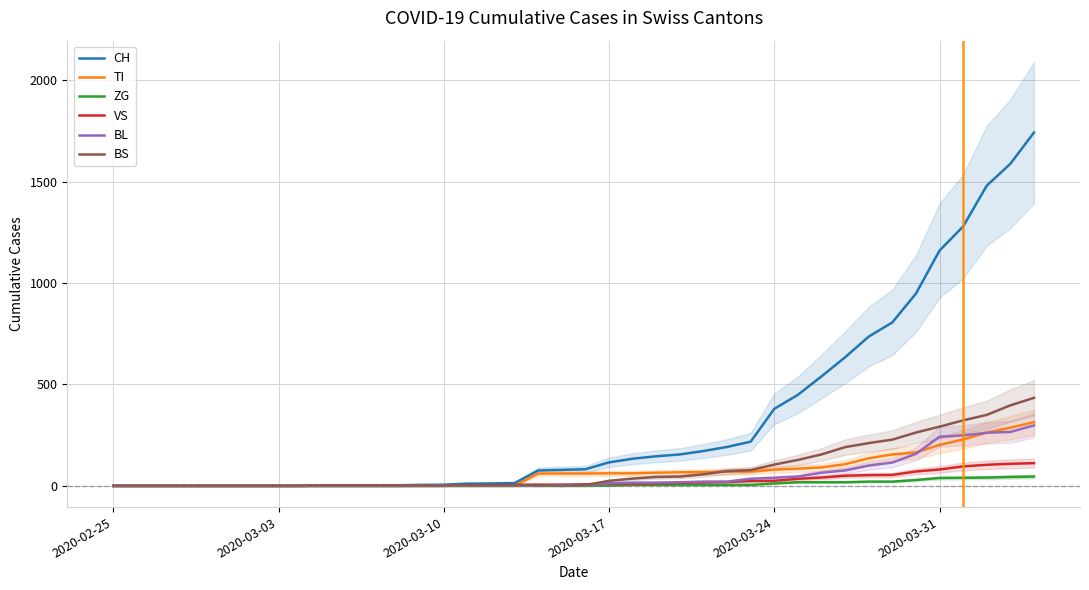

The value of BL at 2020-02-25 is -115. True or false?

False